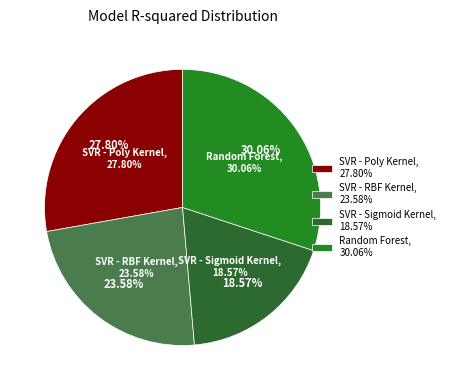

To the nearest percent, what portion does Random Forest represent?

30%